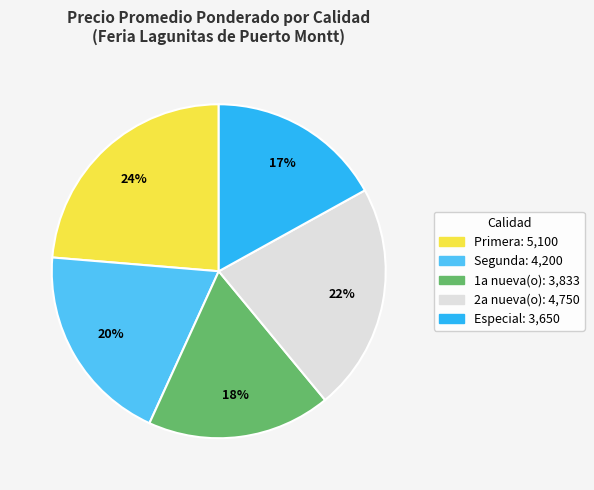

Is the sum of Segunda and 2a nueva(o) greater than half?

No